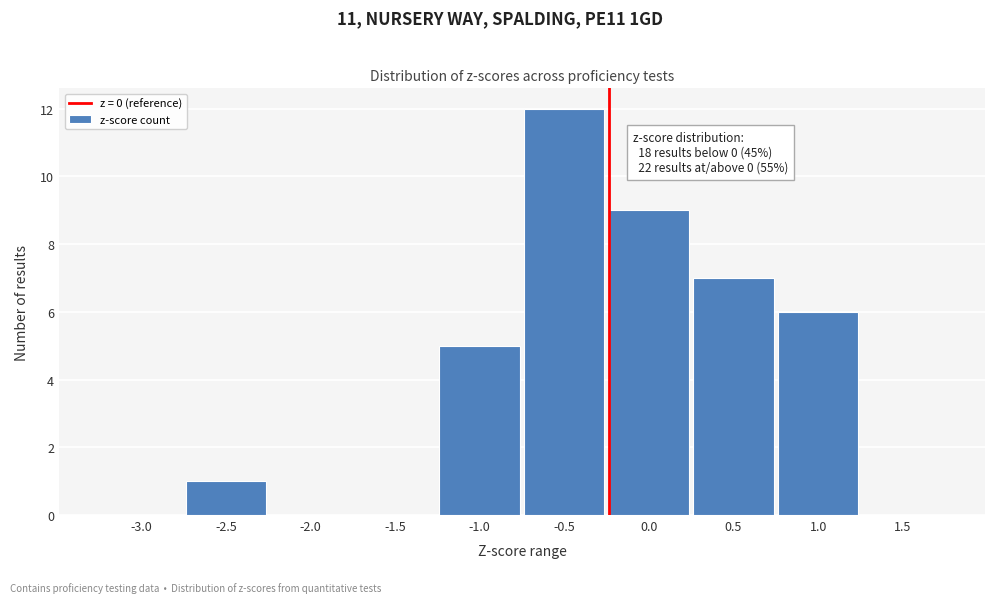

Reading left to right, transcribe all the data shown in this chart.

-3.0=0	-2.5=1	-2.0=0	-1.5=0	-1.0=5	-0.5=12	0.0=9	0.5=7	1.0=6	1.5=0